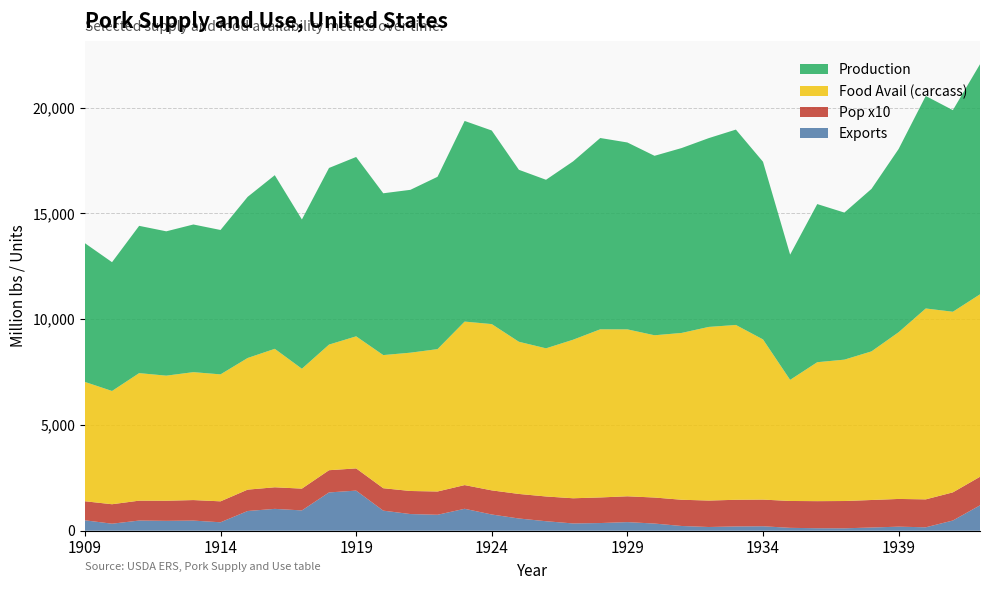

What is the maximum value for Exports?

1896